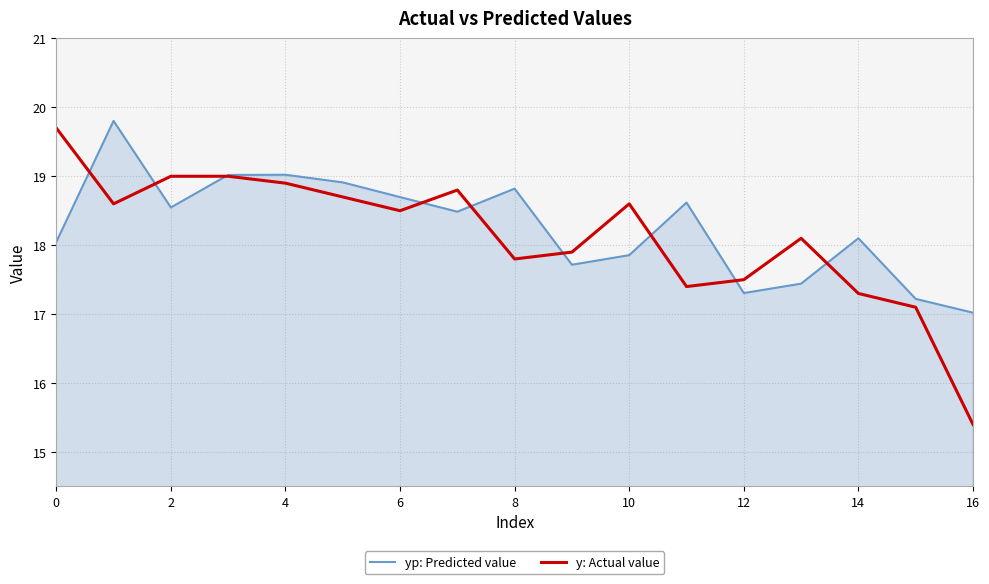

Which series has the widest spread of values?

y: Actual value